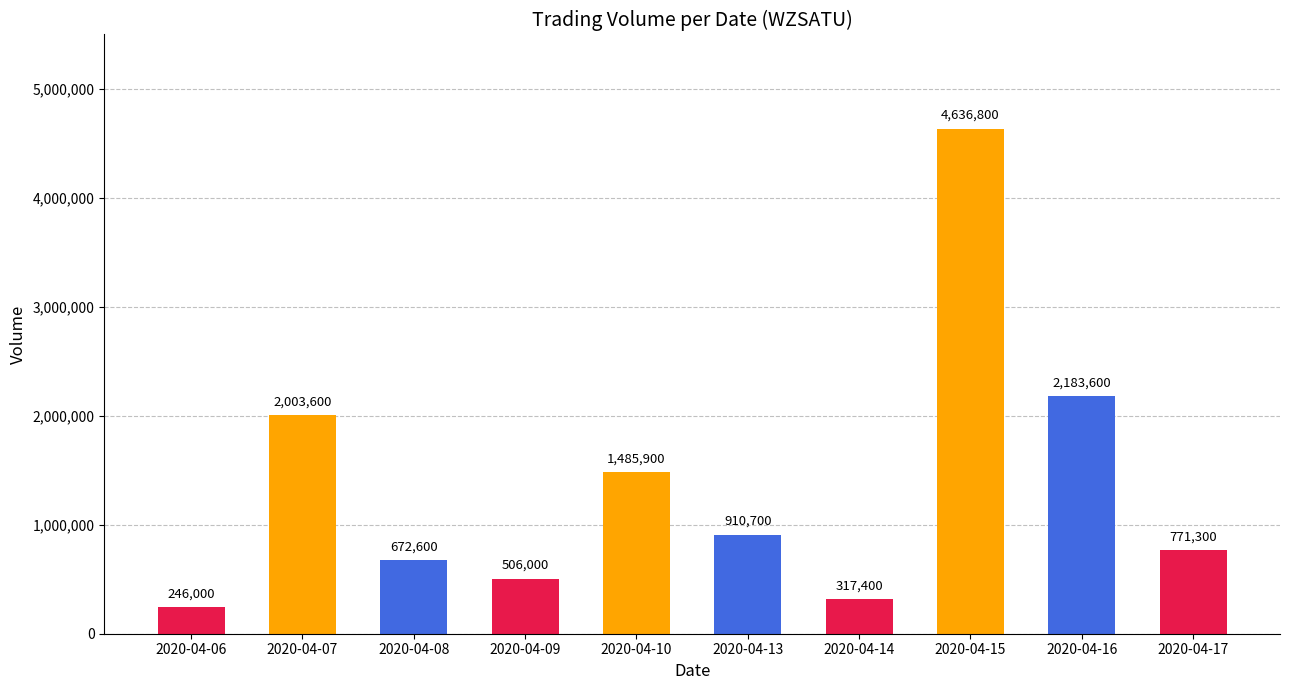

How many distinct data groups are displayed?

1